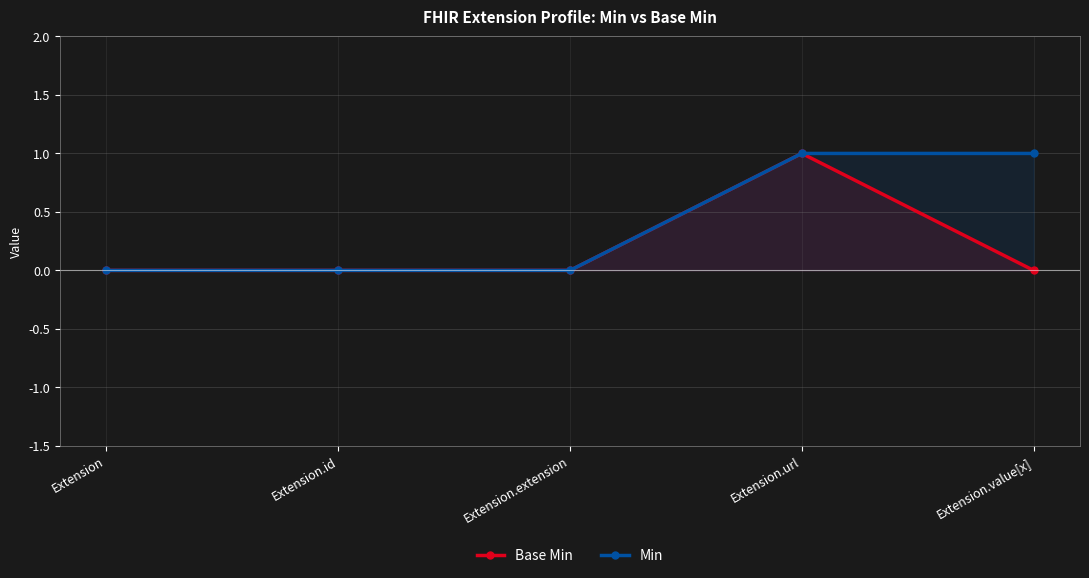

Reading left to right, transcribe all the data shown in this chart.

Base Min: 0	0	0	1	0
Min: 0	0	0	1	1